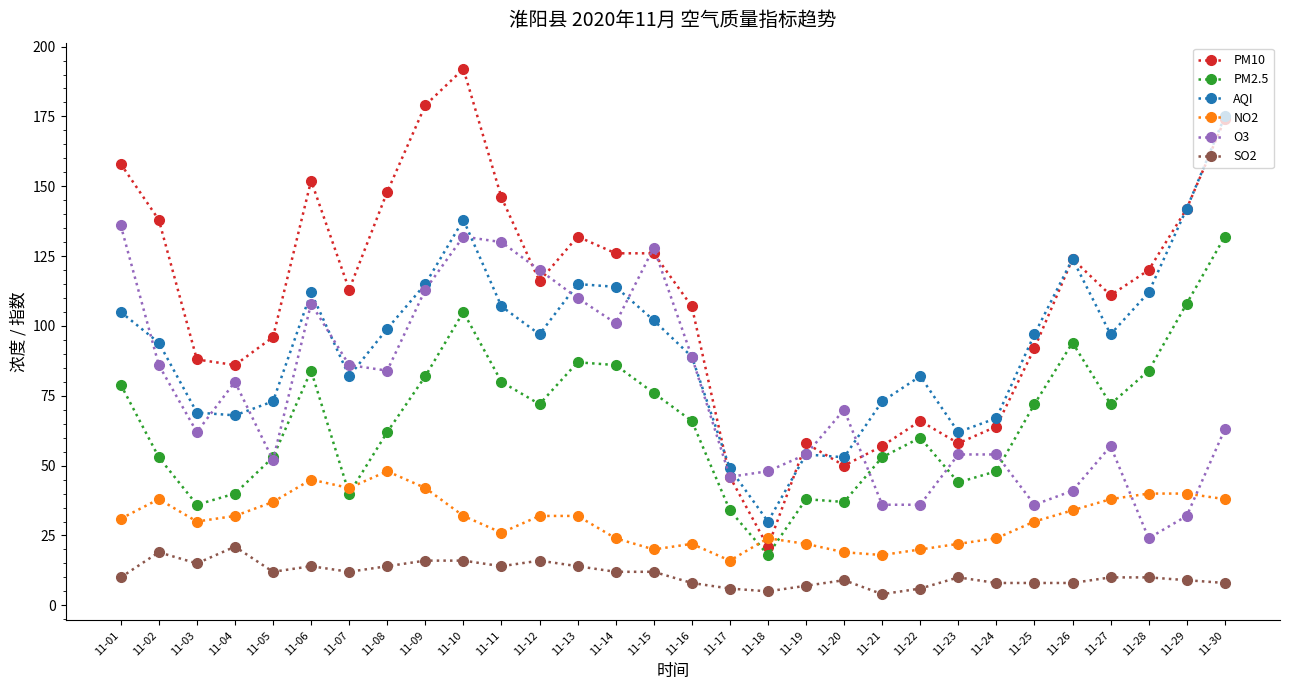

True or false: O3 and SO2 cross at least once.

False